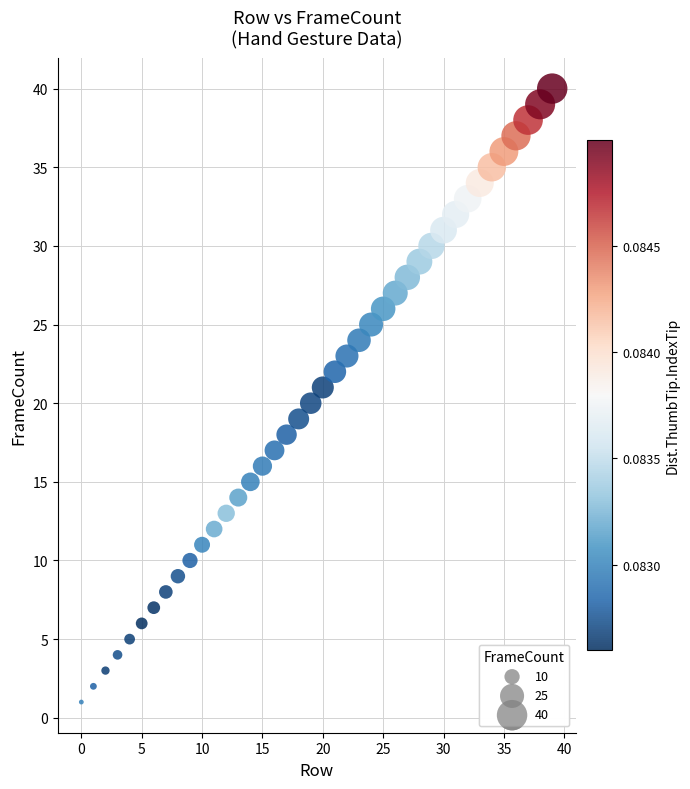

What is the range of Y values (max minus min)?

39